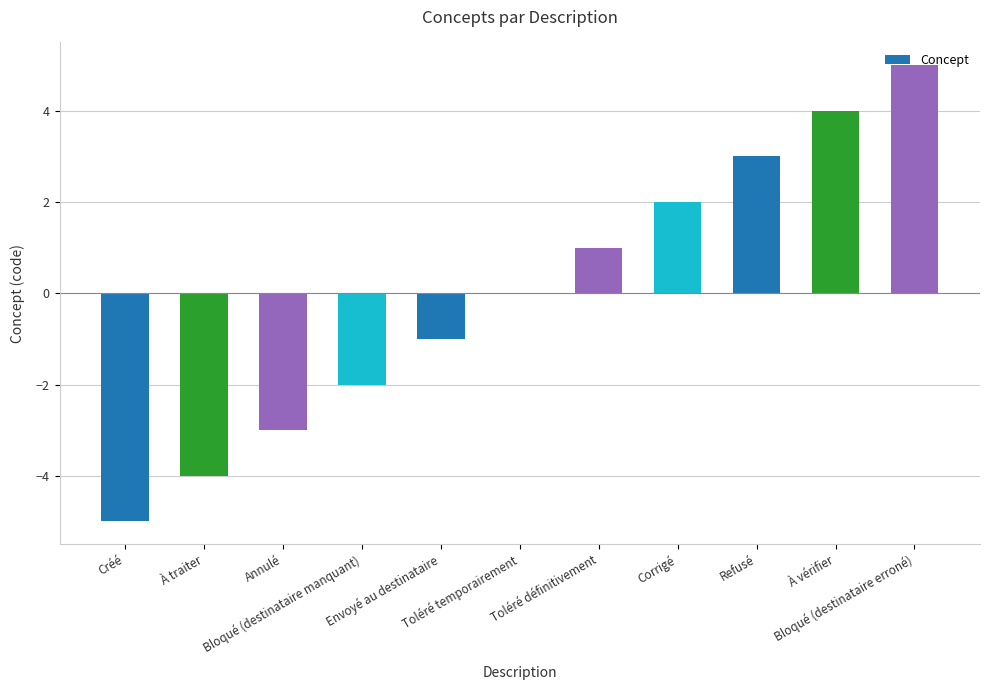

Reading left to right, what are all the values shown in this chart?

-5	-4	-3	-2	-1	0	1	2	3	4	5